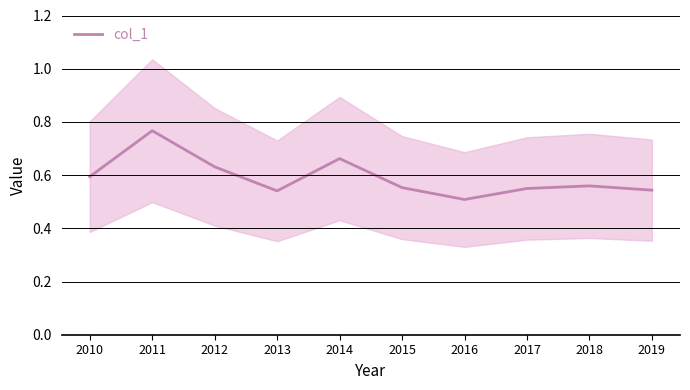

How many points are higher than both their immediate neighbors (excluding endpoints)?

3